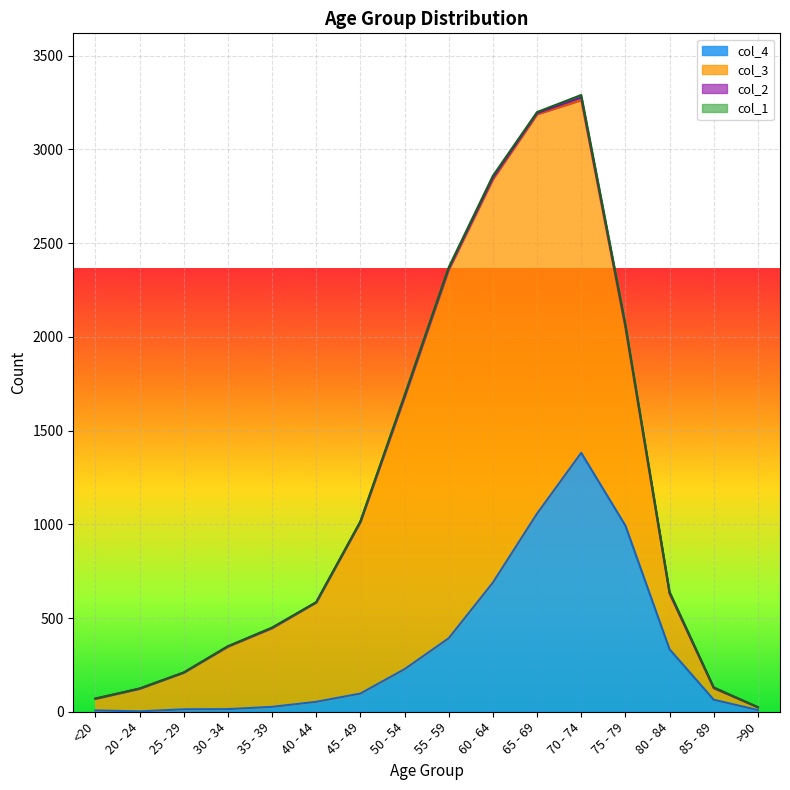

What is the label of the 1st point from the left?

<20